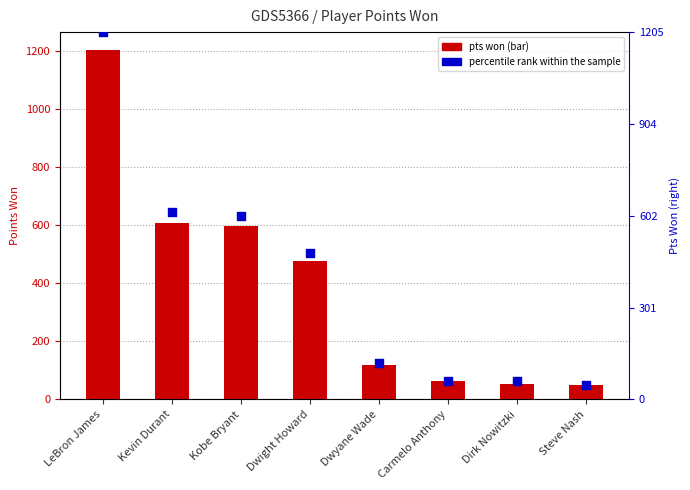

At how many categories does at least one series exceed 376?

4